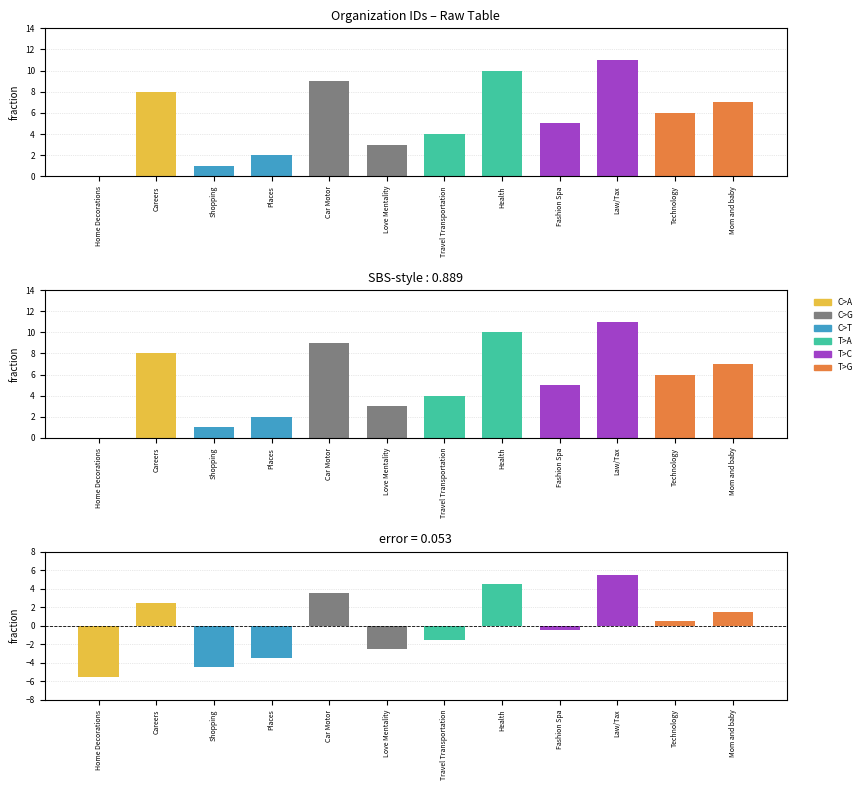

Rank the categories by value from lowest to highest.

Home Decorations, Shopping, Places, Love Mentality, Travel Transportation, Fashion Spa, Technology, Mom and baby, Careers, Car Motor, Health, Law/Tax